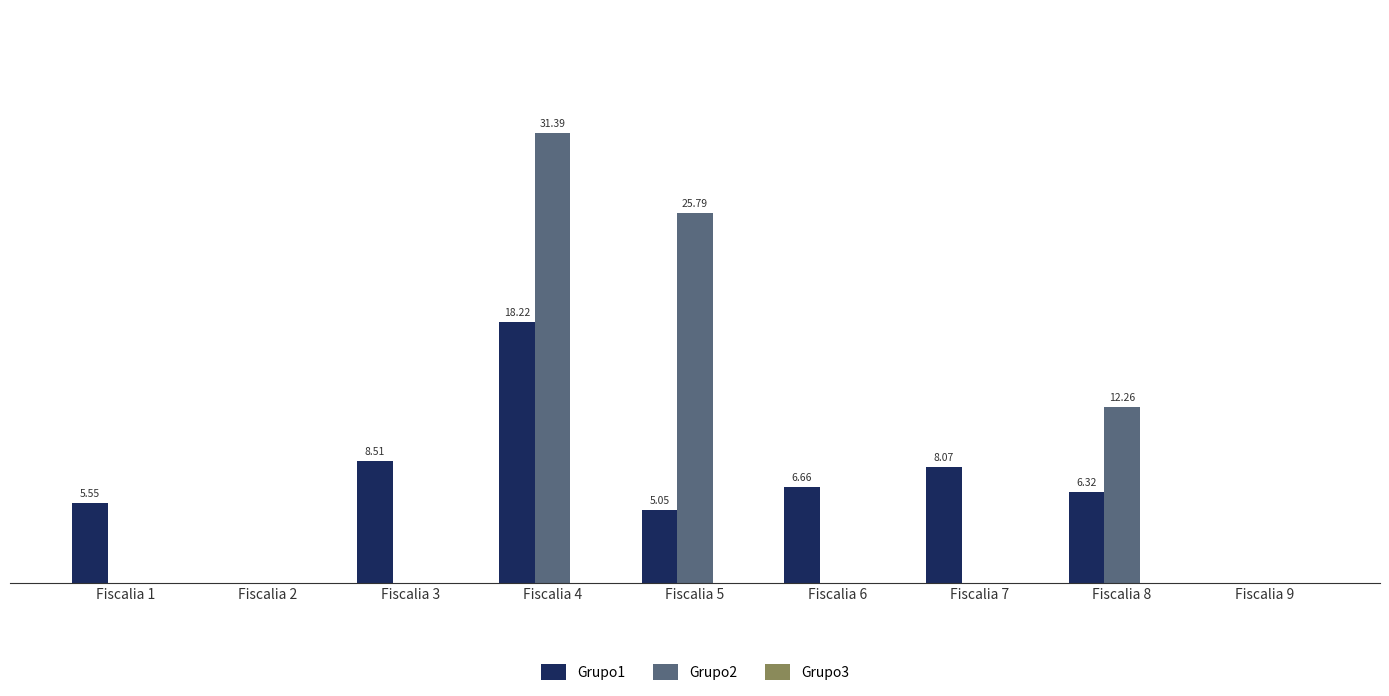

Are the bars grouped side by side (vs. stacked)?

Yes